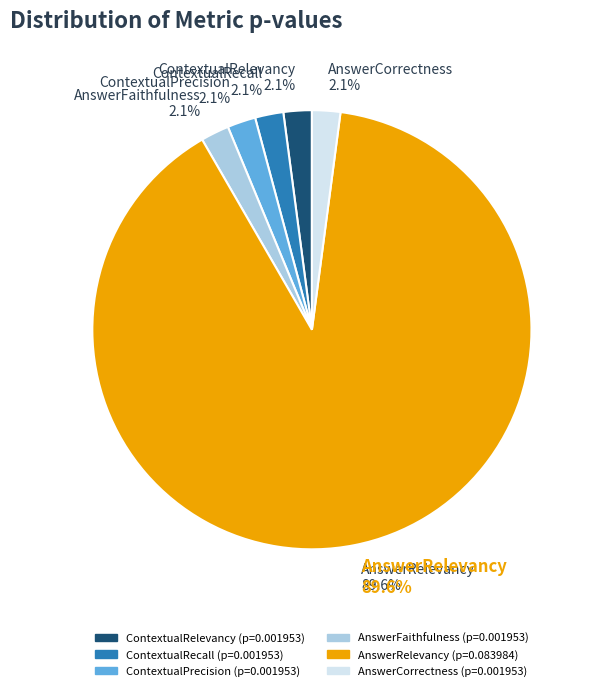

Is it true that ContextualRelevancy is 15% of the pie?

False